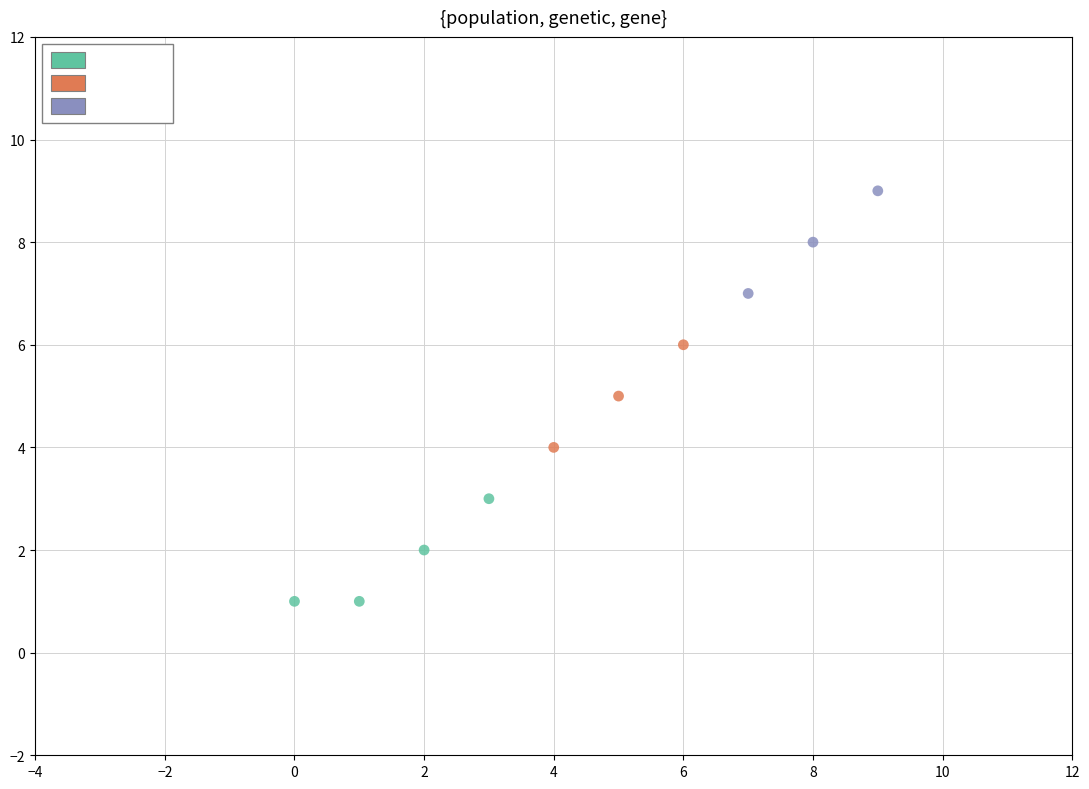

Which series contains the lowest Y value?

WG1 2.8%